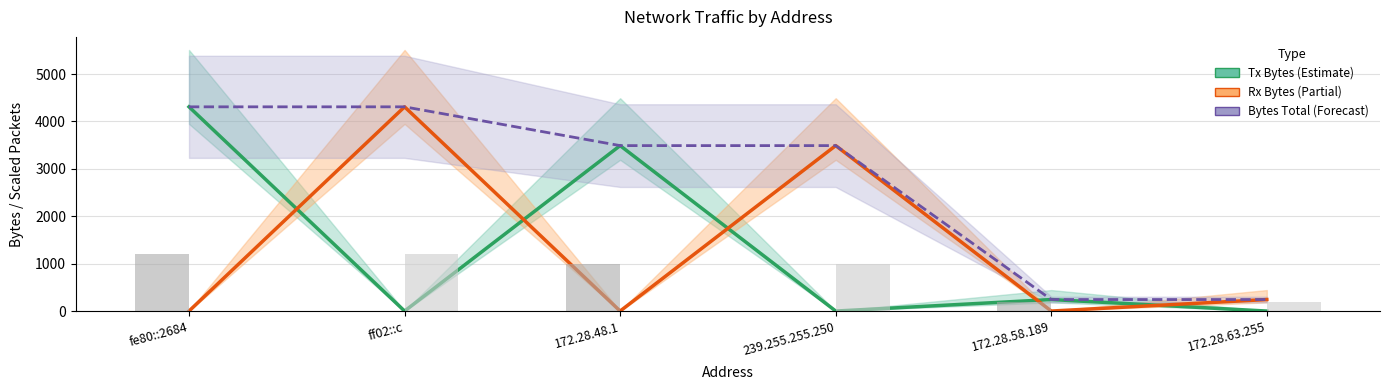

How many categories are shown in the chart?

6